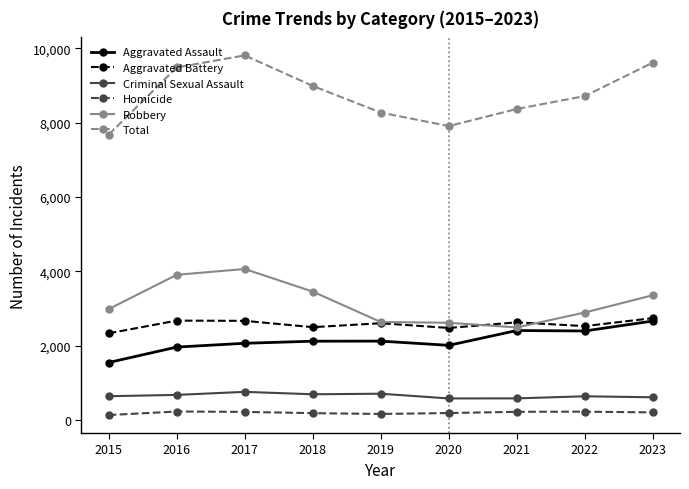

What is the sum of the Aggravated Assault values at 2016 and 2019?

4098